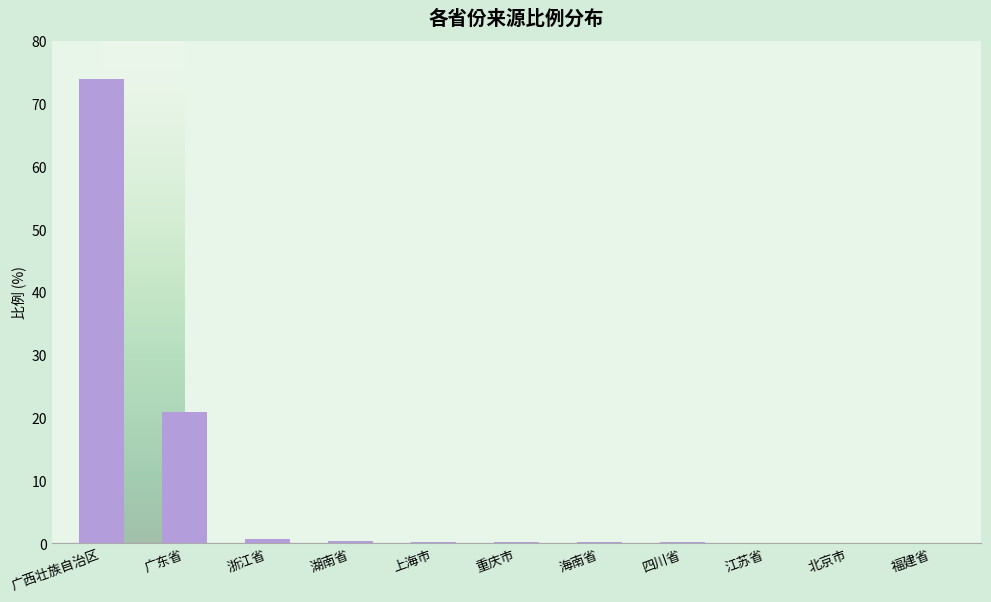

What is the maximum value shown in the chart?

74.0